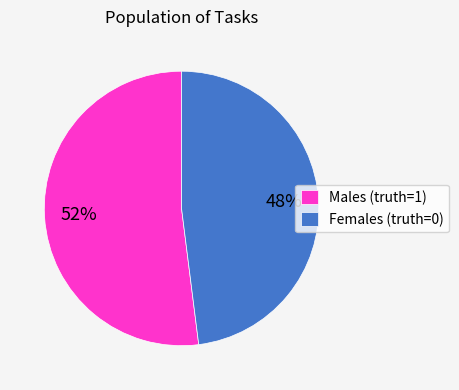

To the nearest percent, what is the difference between the Males (truth=1) and Females (truth=0) slice percentages?

4%